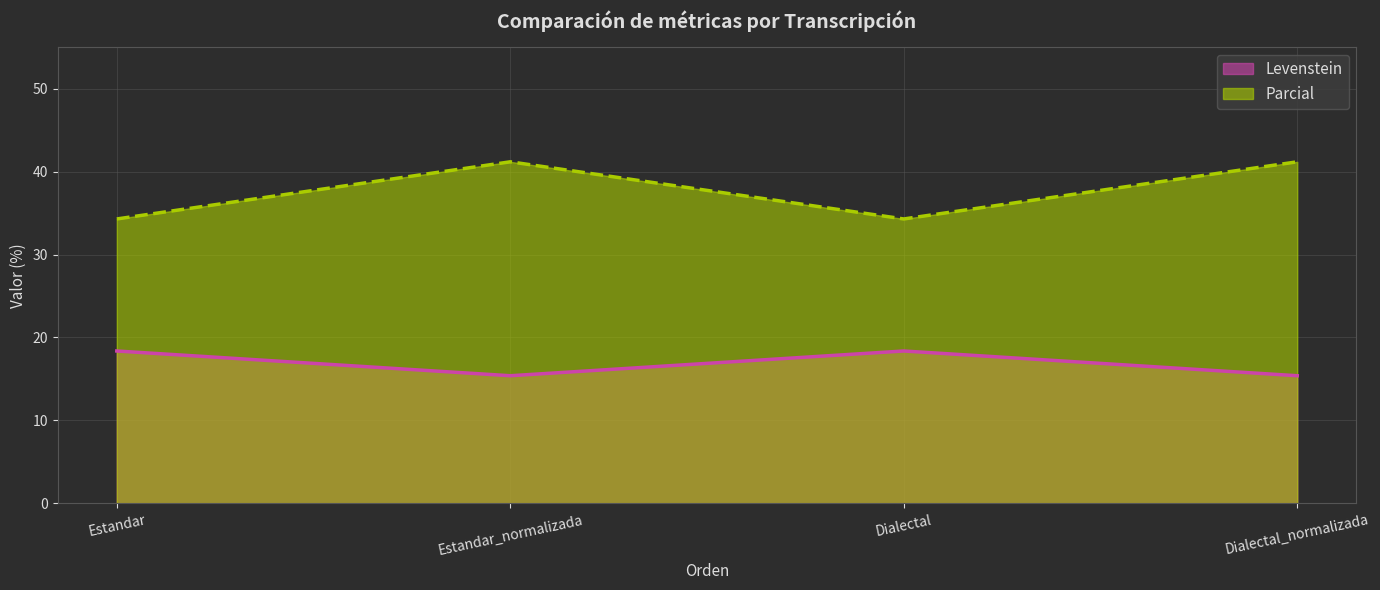

Between Dialectal and Dialectal_normalizada, which series saw the biggest shift?

Parcial